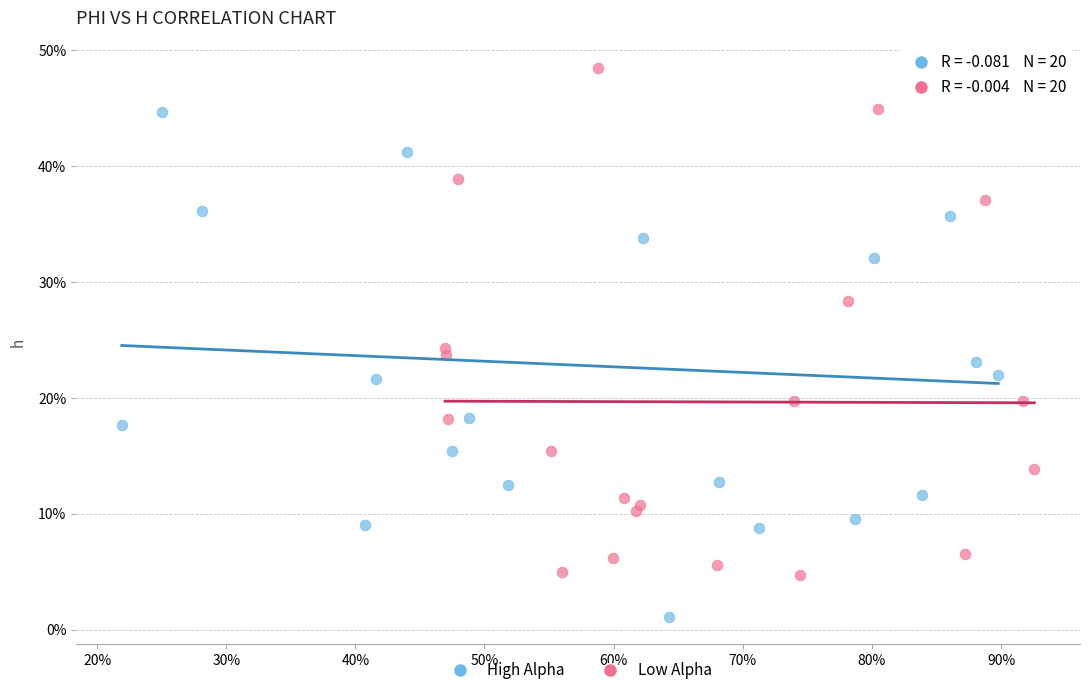

Which series reaches the minimum Y coordinate?

High Alpha